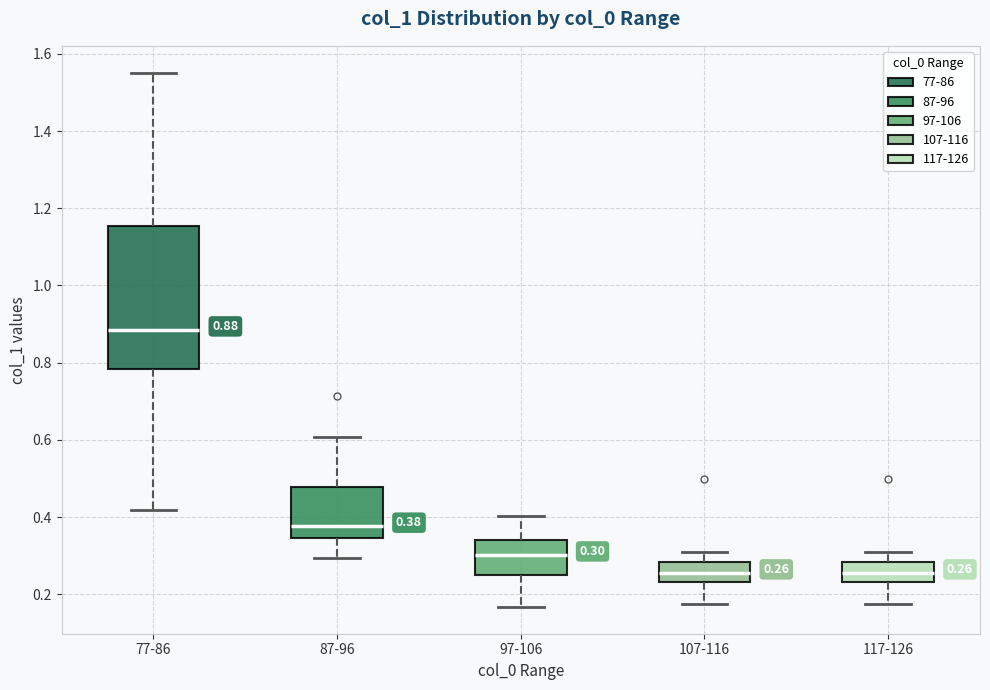

Comparing the boxes themselves (not the whiskers), which one is the tallest?

77-86